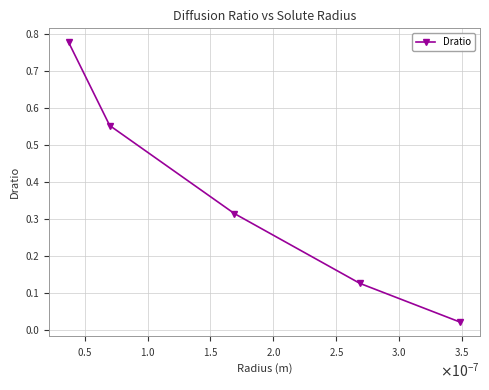

What is the sum of all values?

1.8